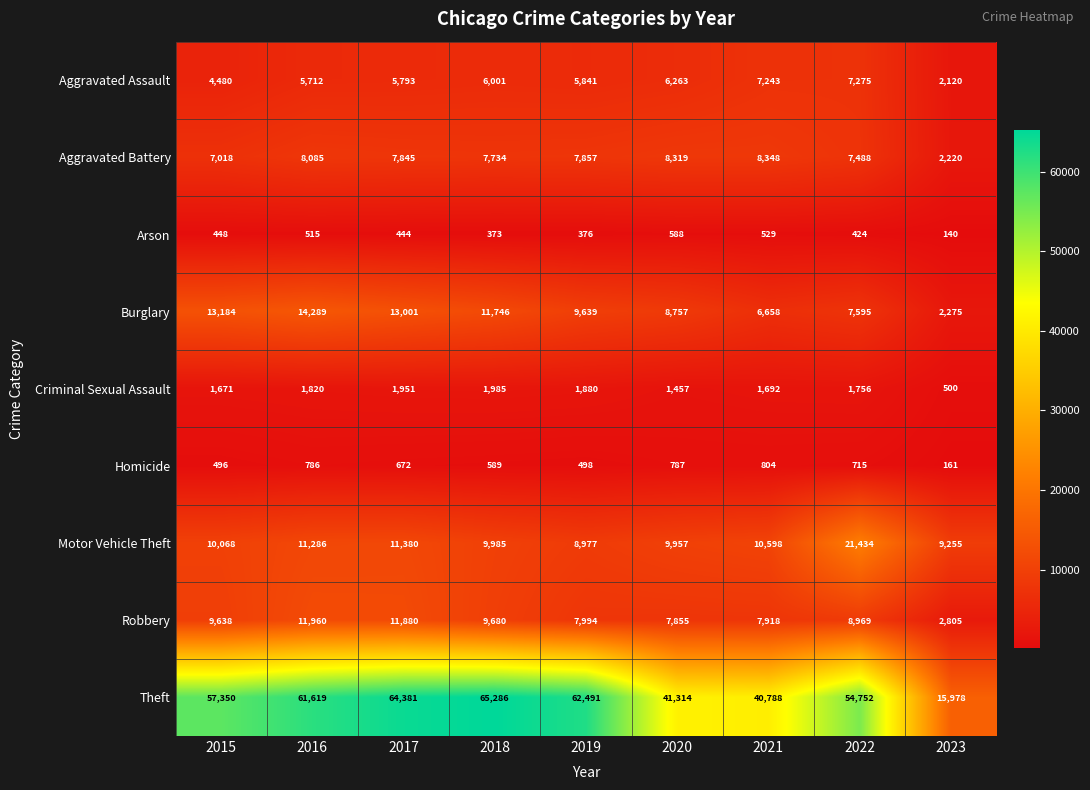

At which category is the sum across all series the highest?

2017